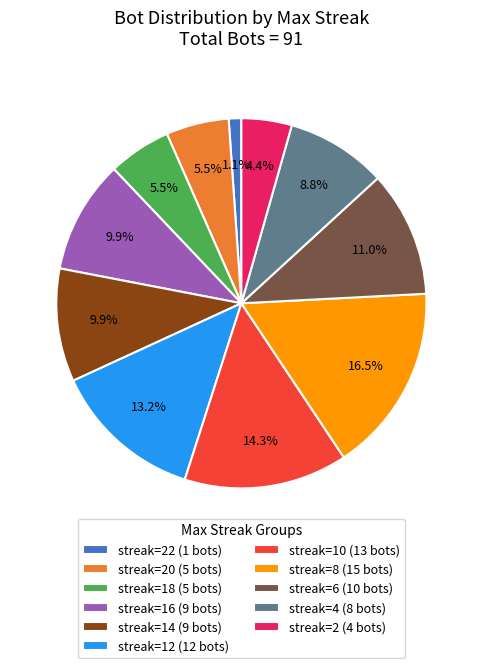

Does streak=10 (13 bots) account for over 50% of the chart?

No